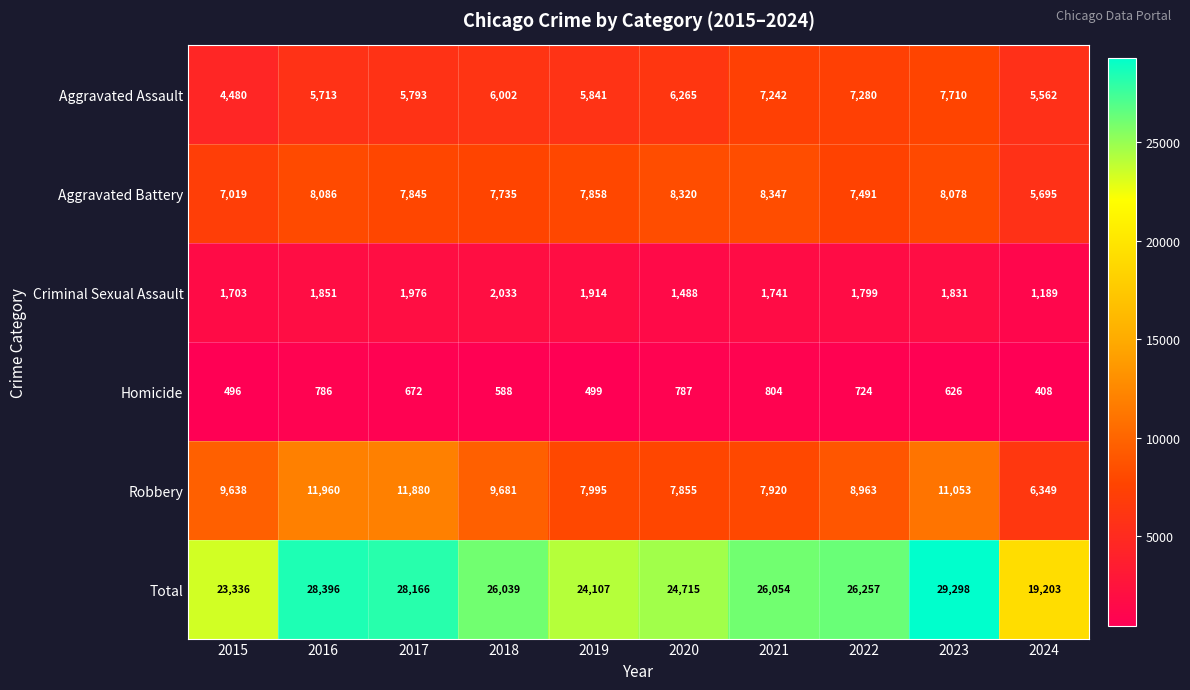

How many distinct data groups are displayed?

6